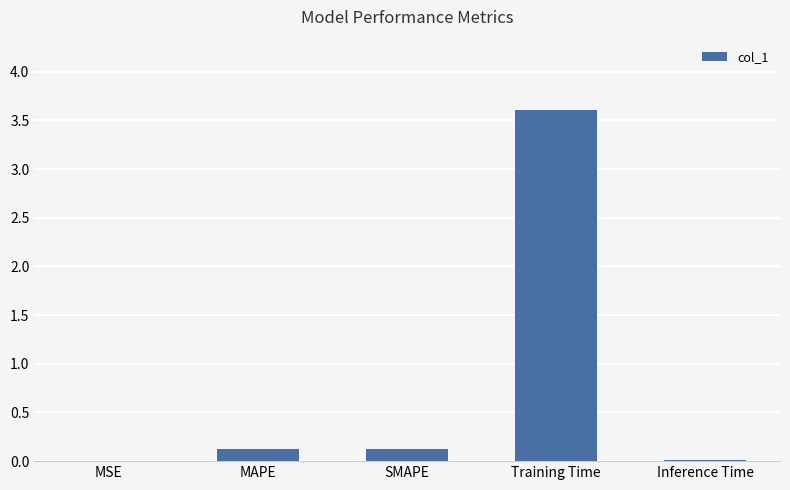

What is the change in value from Training Time to Inference Time?

-3.6